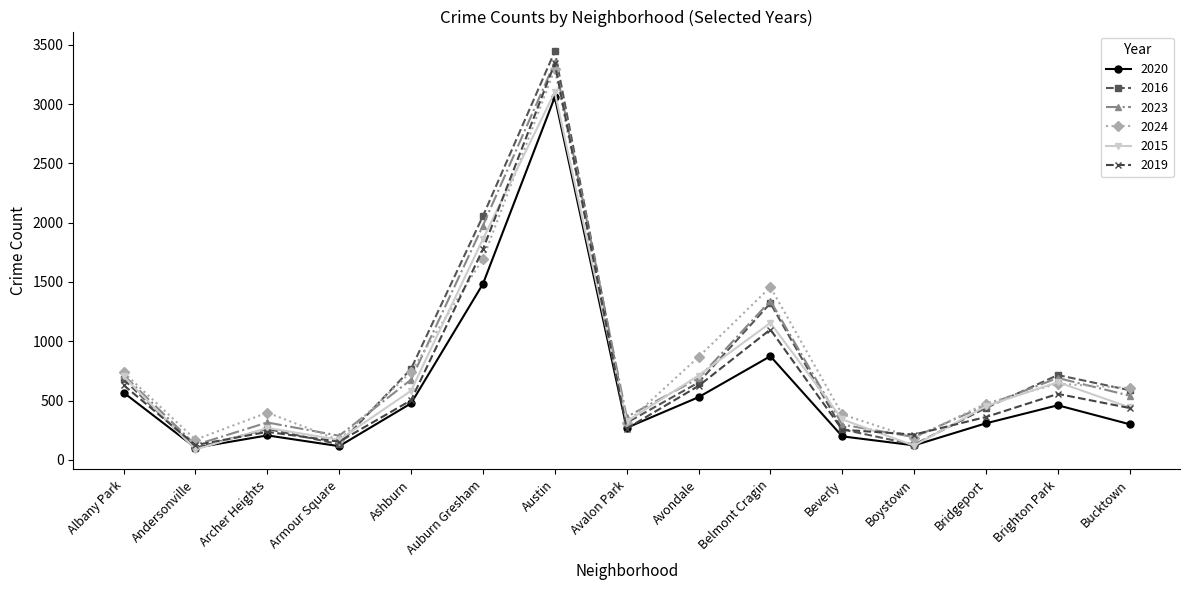

At which category is the sum across all series the highest?

Austin